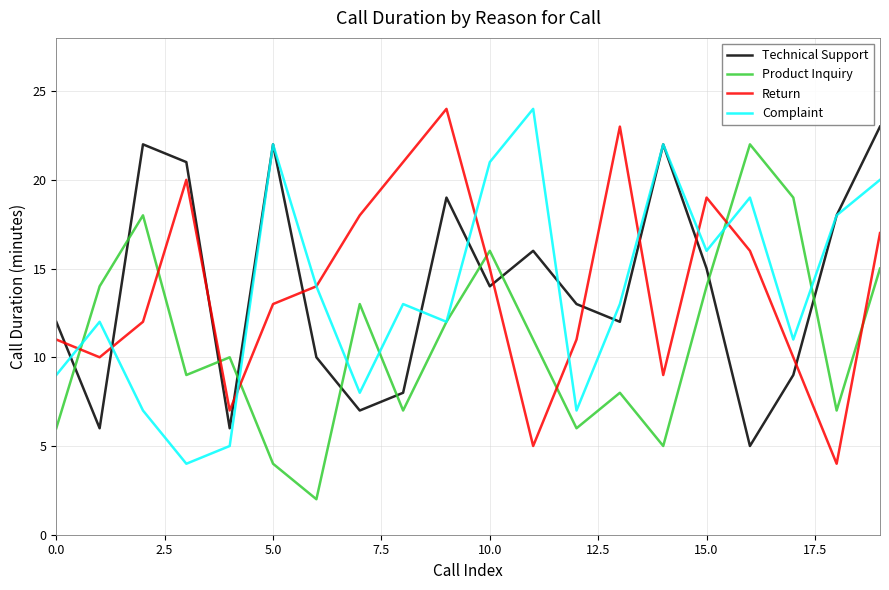

True or false: Return and Technical Support intersect in this chart.

True